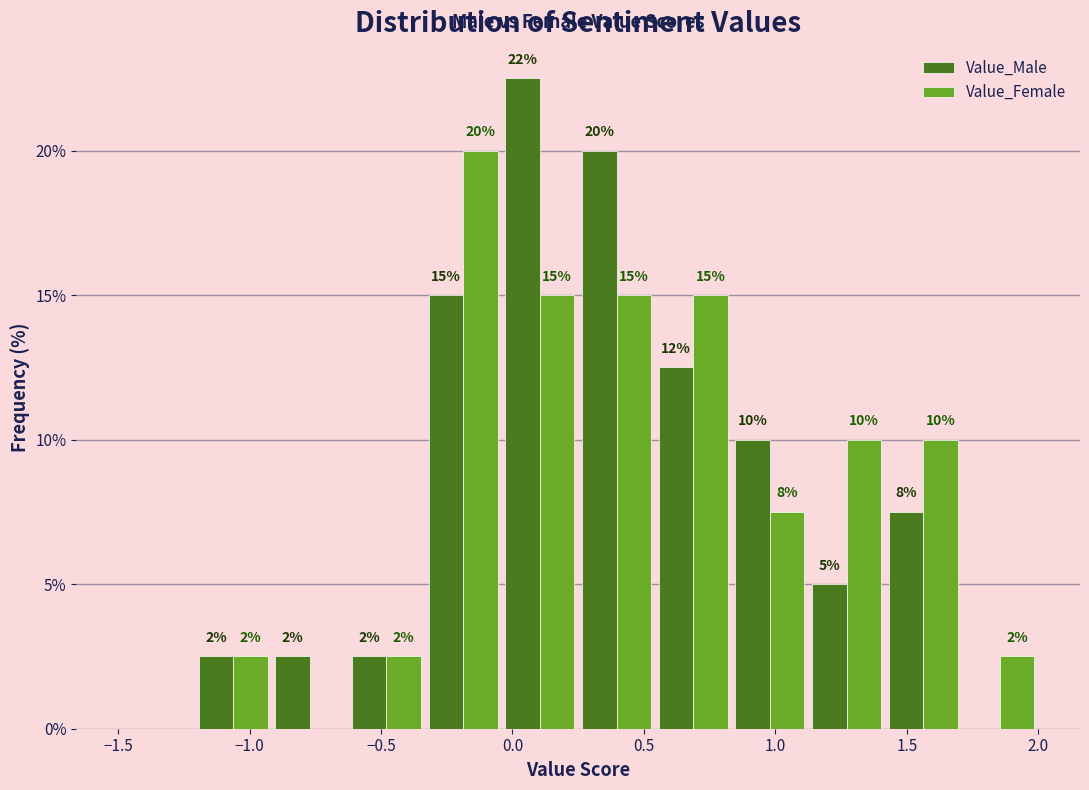

In the Value_Female series, which range on the x-axis has the tallest bar?

-0.35 to -0.05